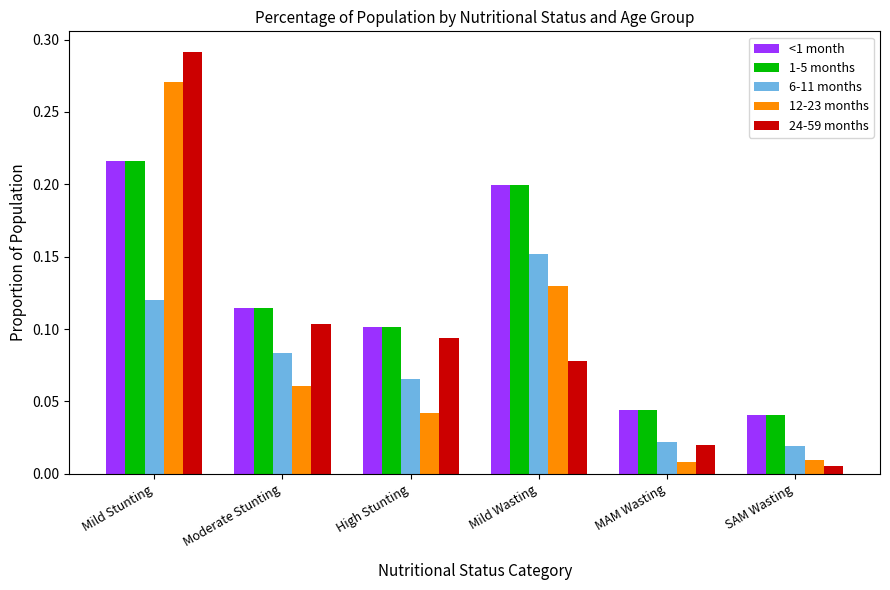

True or false: 1-5 months has a value of 0.1 at MAM Wasting.

False